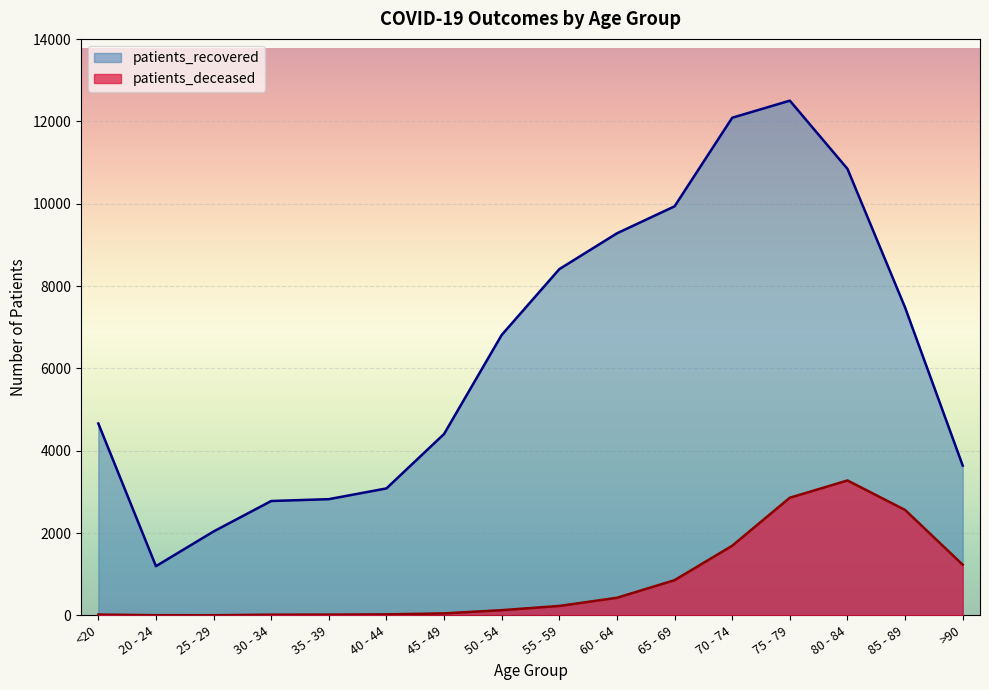

True or false: patients_deceased and patients_recovered intersect in this chart.

False